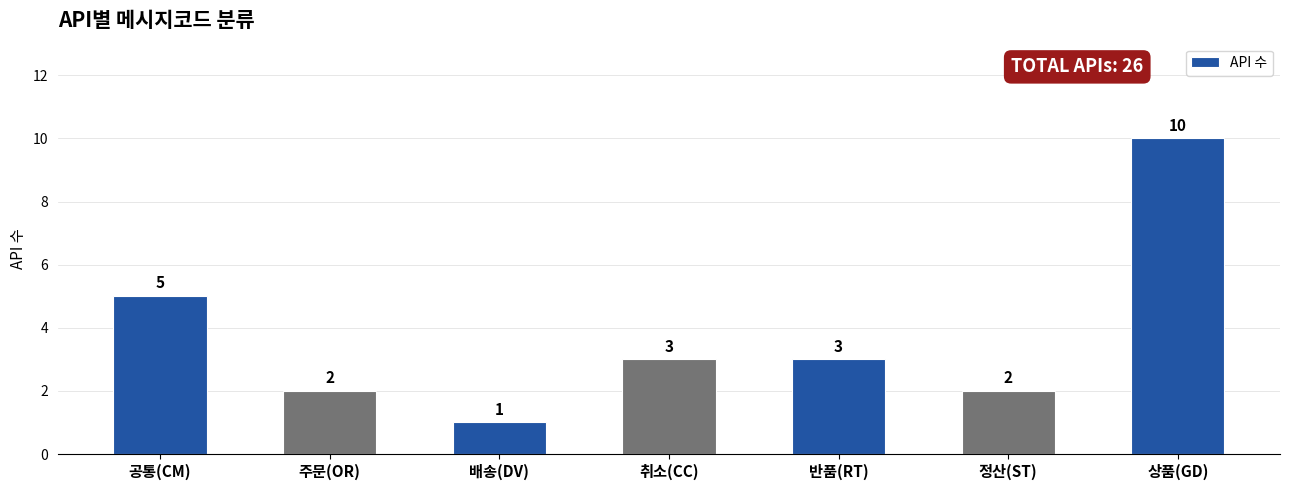

What is the label of the 1st bar from the right?

상품(GD)